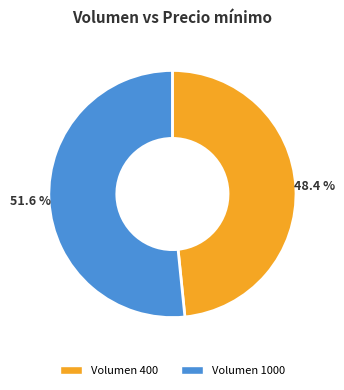

Is there a majority slice in this chart?

Yes